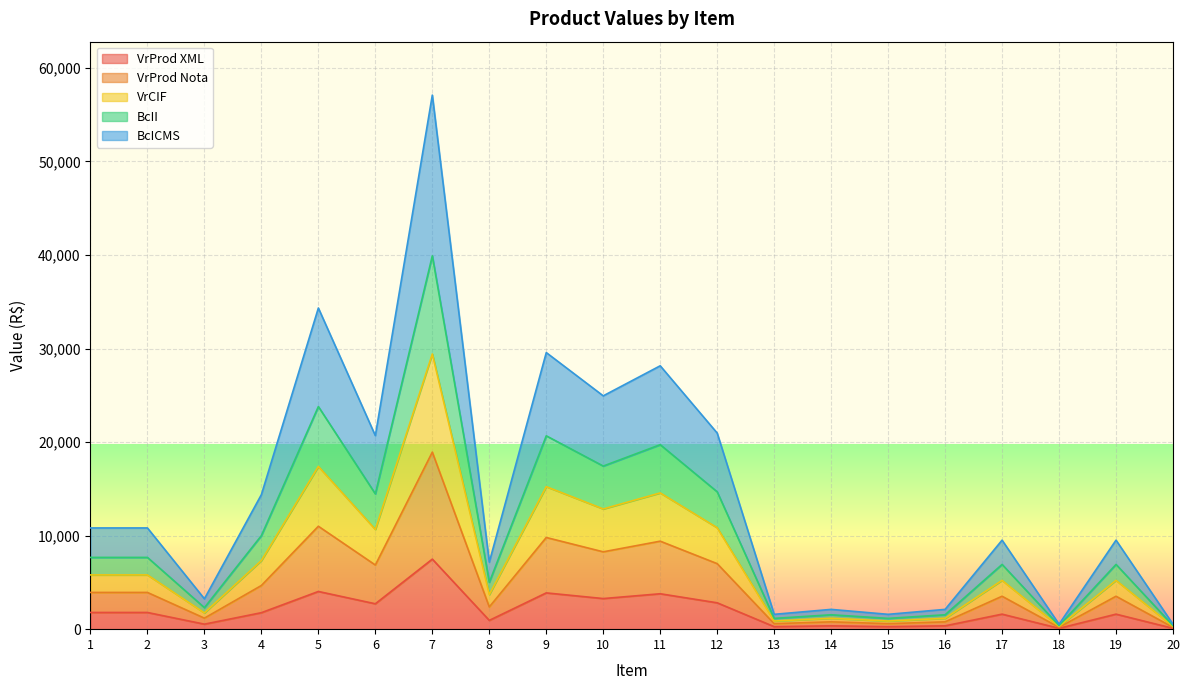

The VrProd XML series shows 3878.0 at 9. True or false?

True